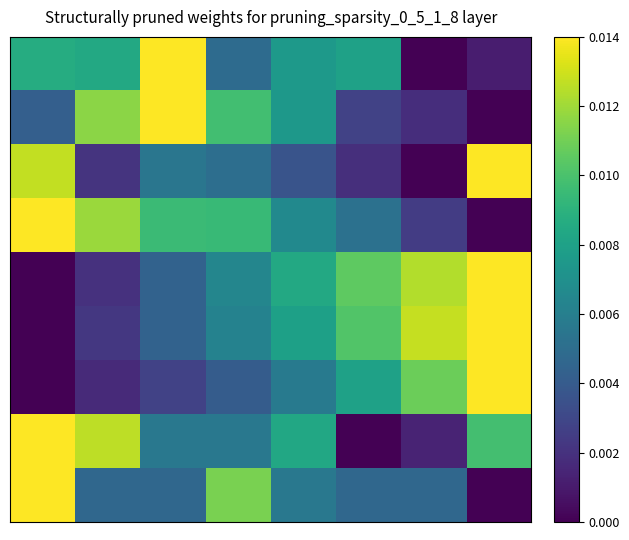

At how many categories does at least one series exceed 0?

8